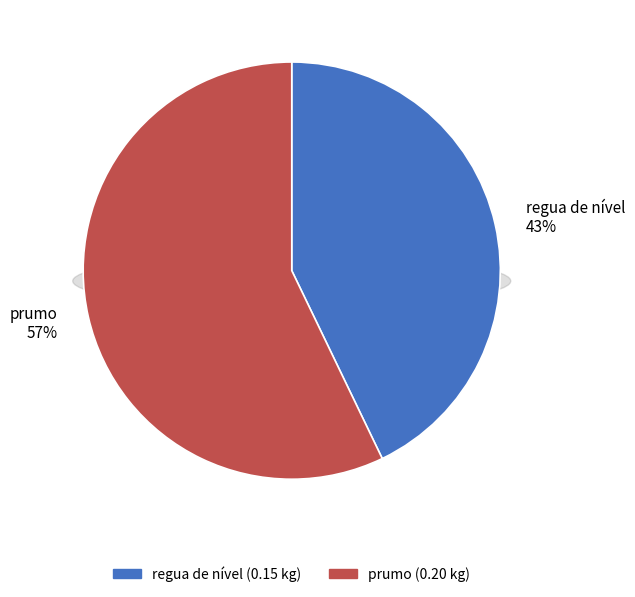

Rank the categories by value from highest to lowest.

prumo, regua de nível